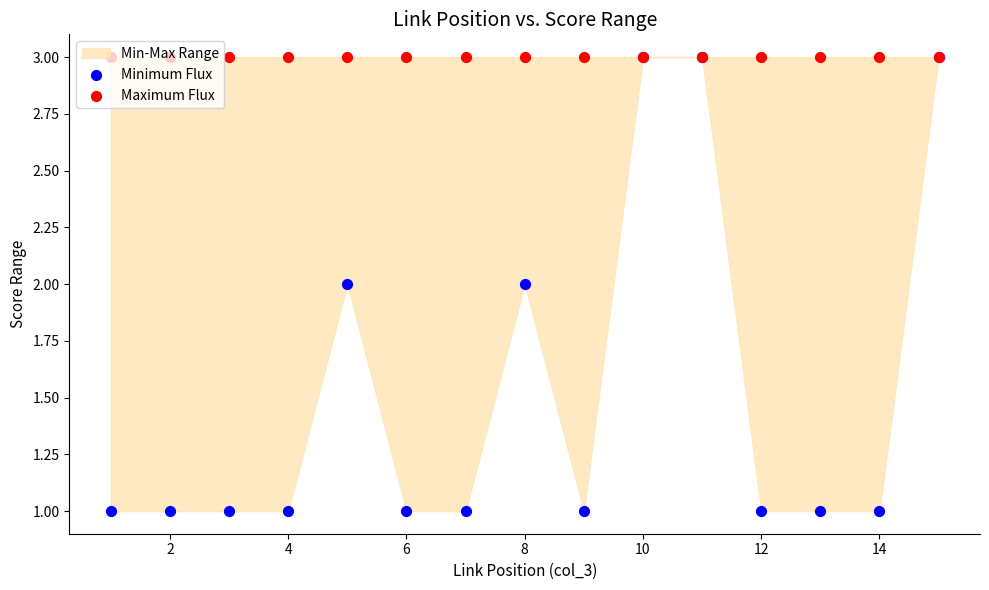

Which series has the largest total across all categories?

Maximum Flux